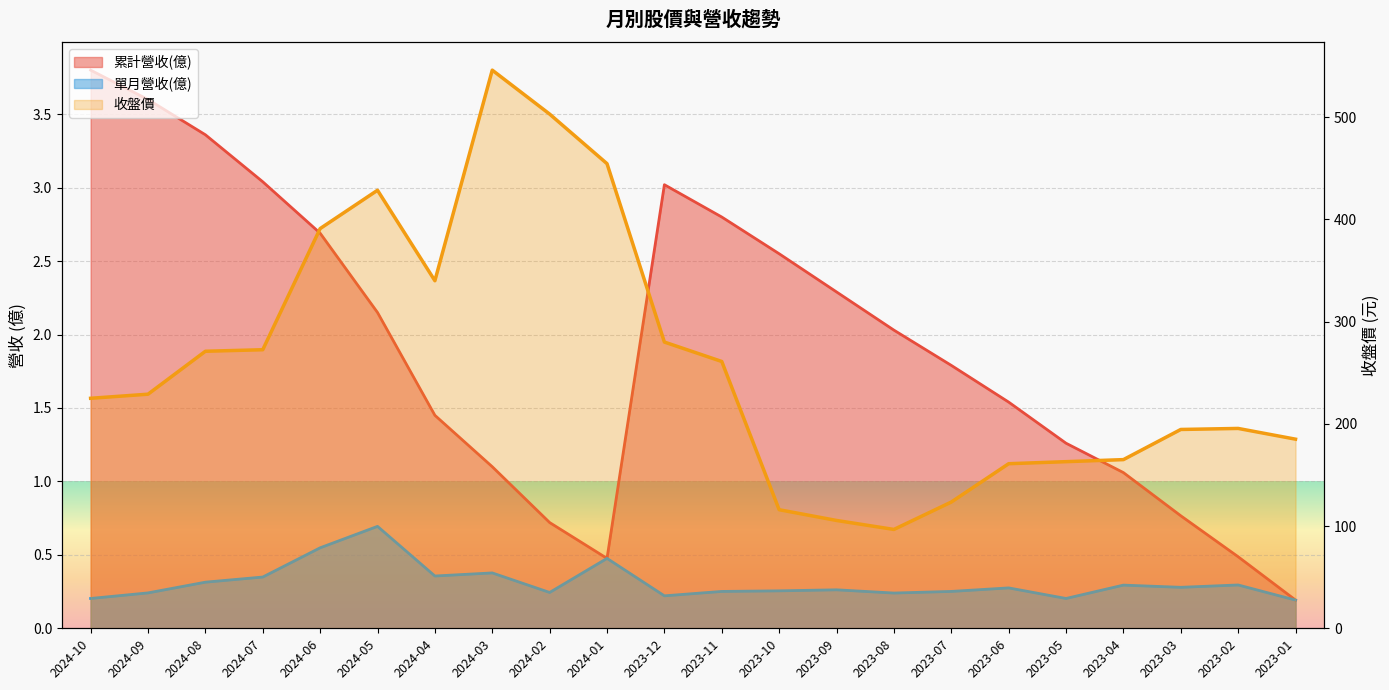

How many series are shown in this chart?

3